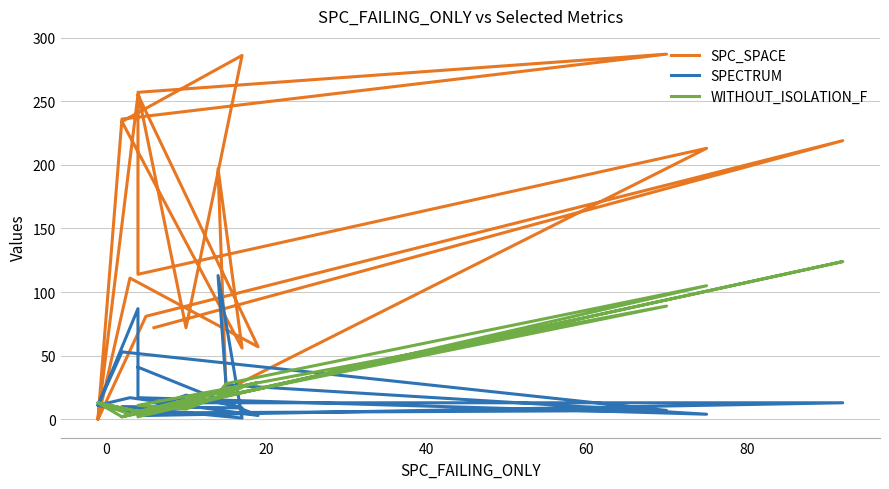

How many values in the SPECTRUM series are below 13?

10